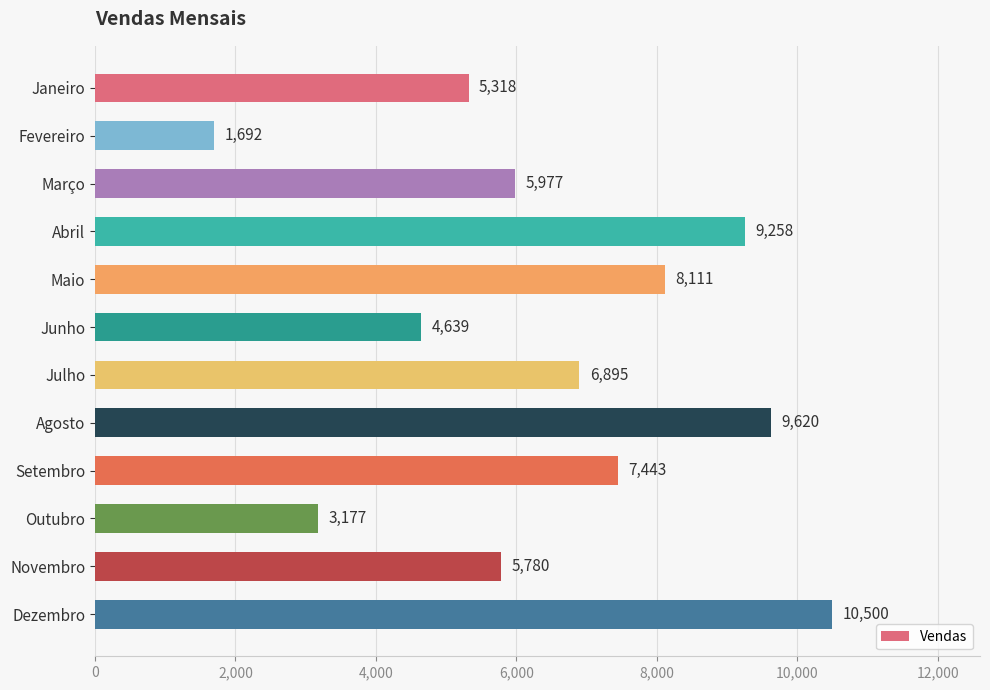

Reading top to bottom, list all the values displayed in this chart.

Janeiro=5318	Fevereiro=1692	Março=5977	Abril=9258	Maio=8111	Junho=4639	Julho=6895	Agosto=9620	Setembro=7443	Outubro=3177	Novembro=5780	Dezembro=10500